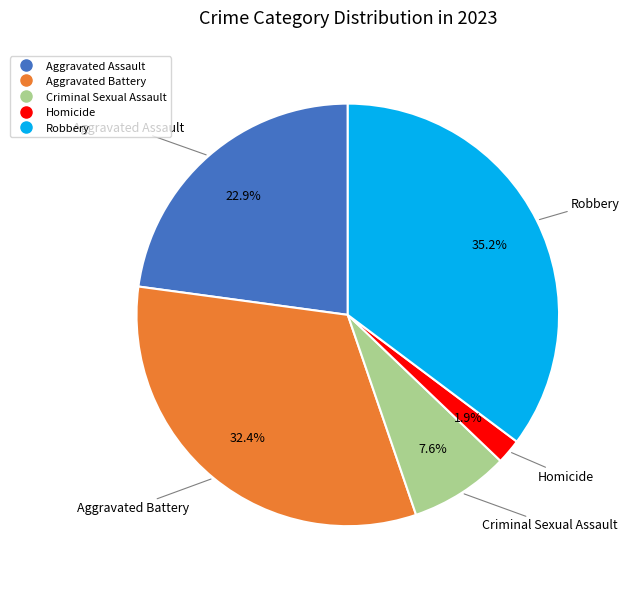

What is the smallest slice in the pie chart?

Homicide